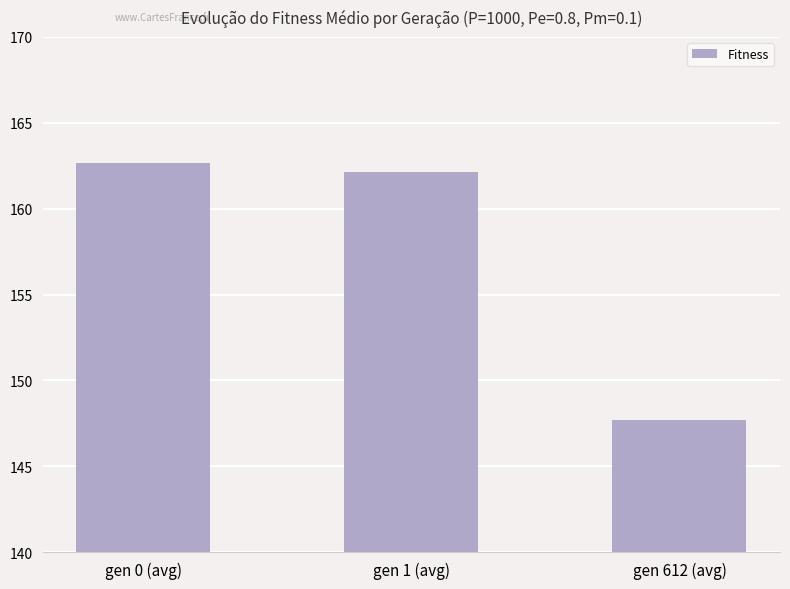

What is the value of the 2nd bar from the left?

162.2